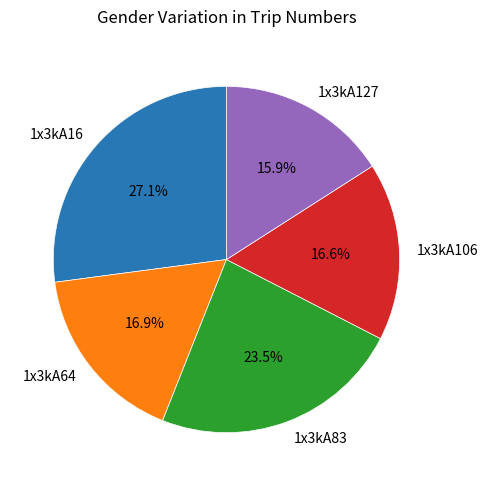

Is 1x3kA127 the majority of the pie?

No